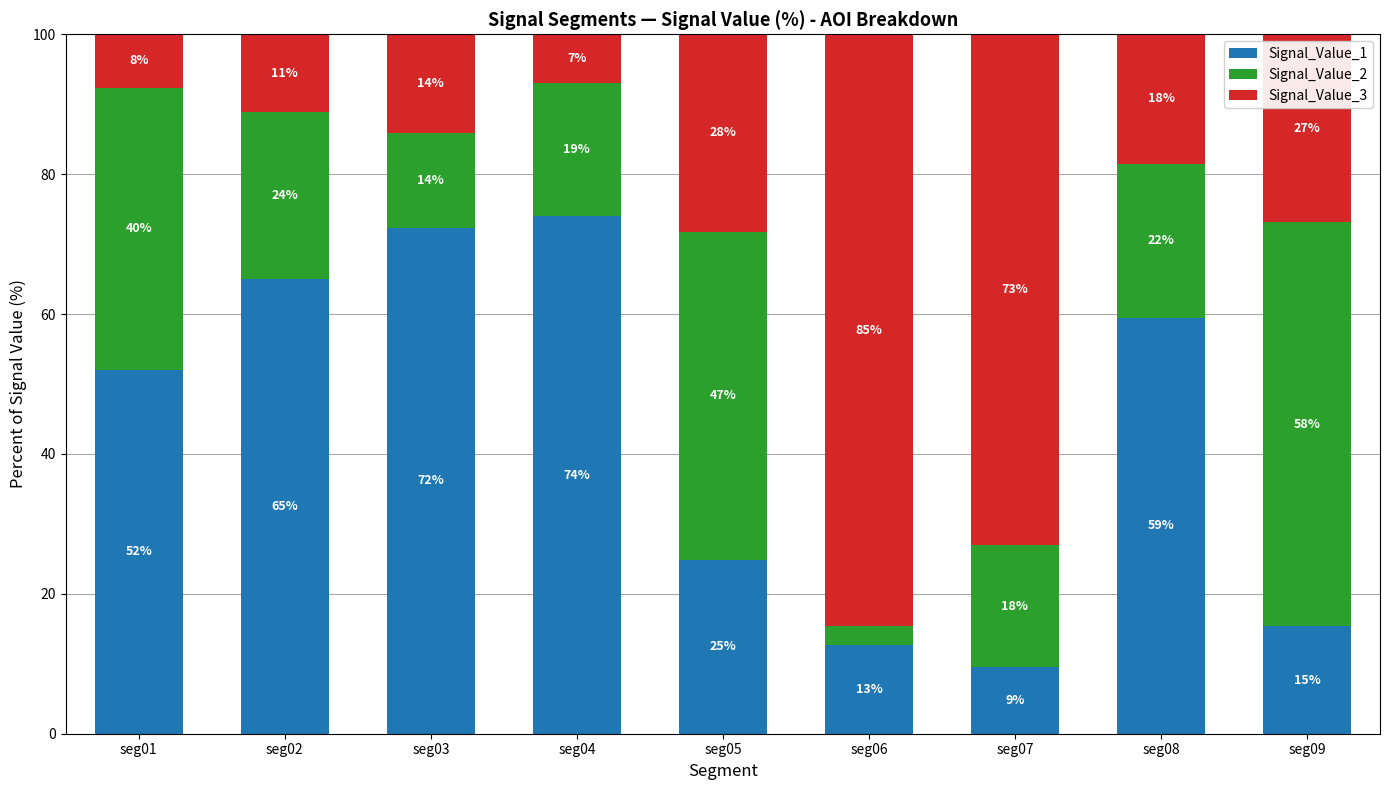

What value does the Signal_Value_1 series have at seg04?

74.0